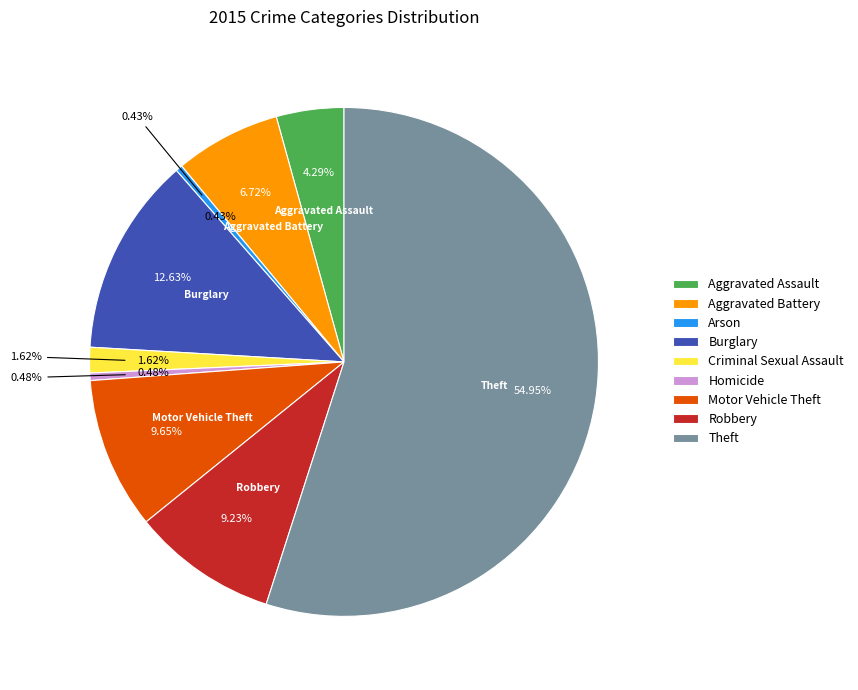

Count the number of slices in the pie.

9